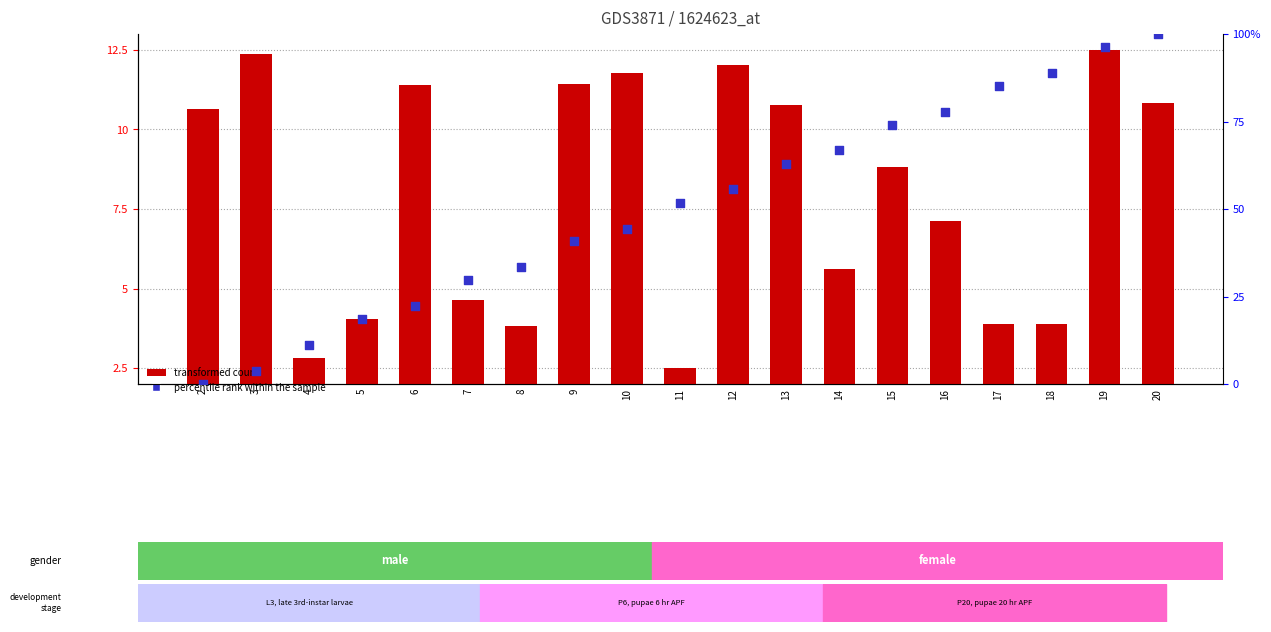

Which series reaches the maximum Y coordinate?

percentile rank within the sample